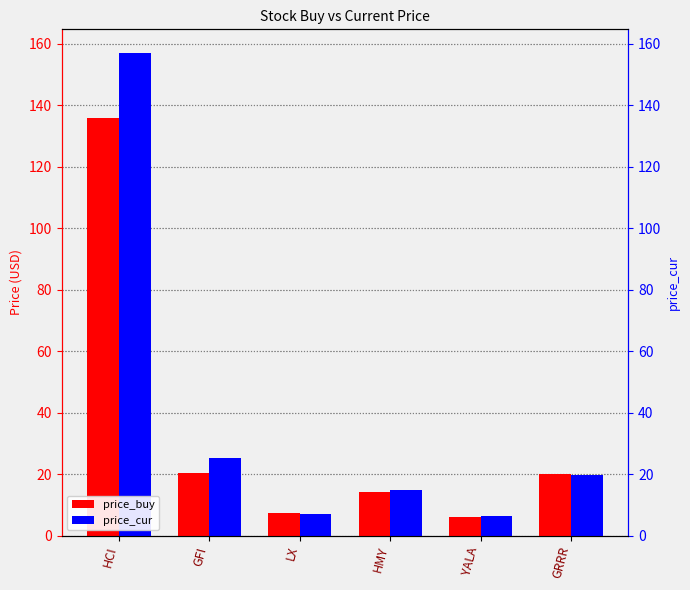

At which label does price_buy reach its peak?

HCI